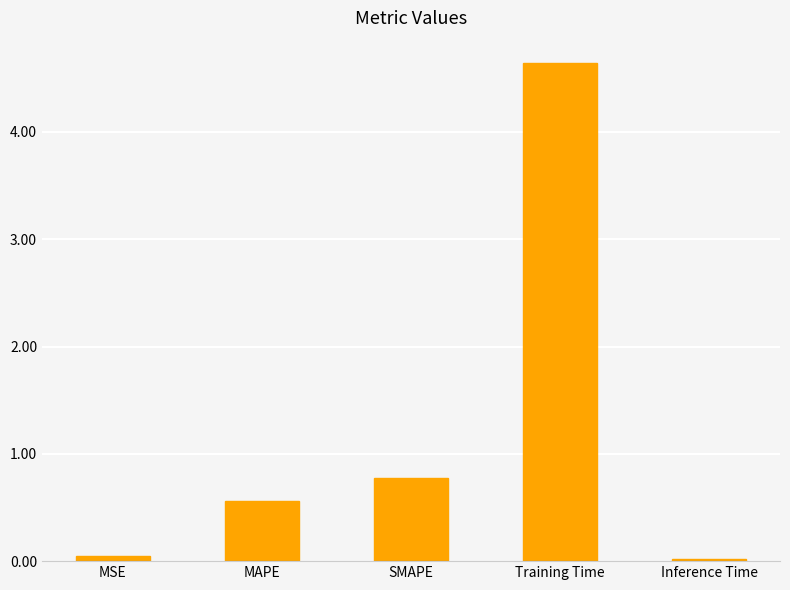

What is the label of the 1st bar from the right?

Inference Time